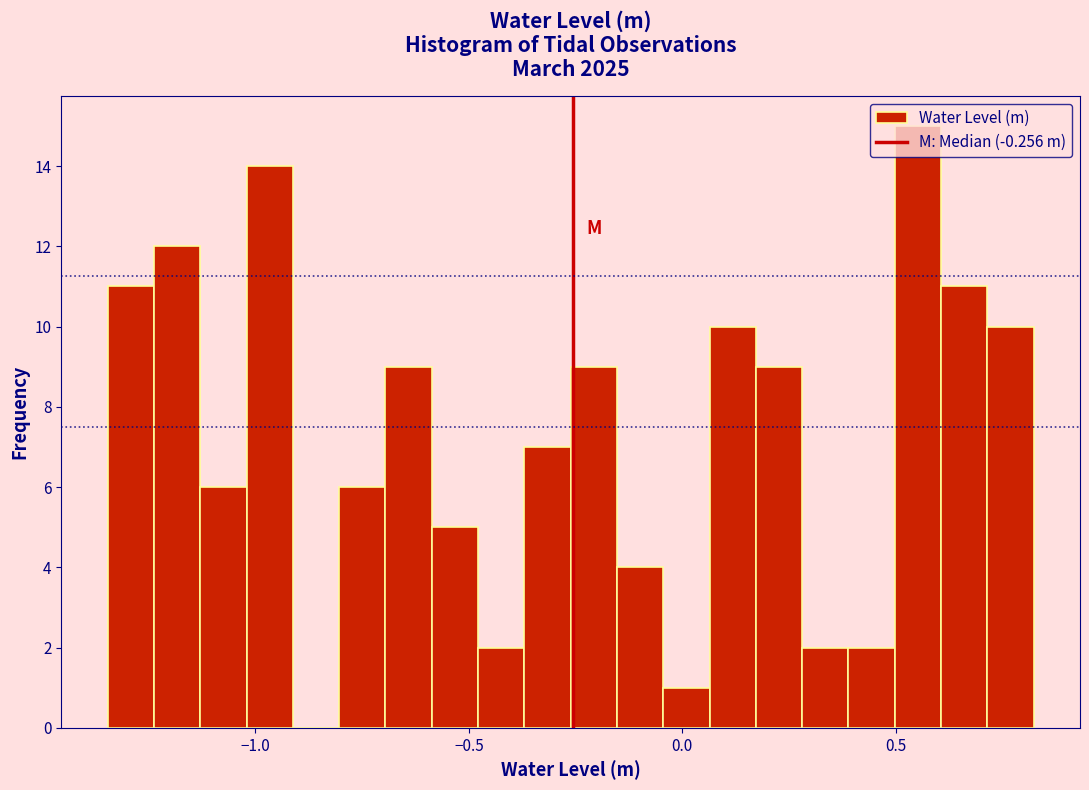

Read against the x-axis, roughly where is the centre of the tallest bar?

0.55